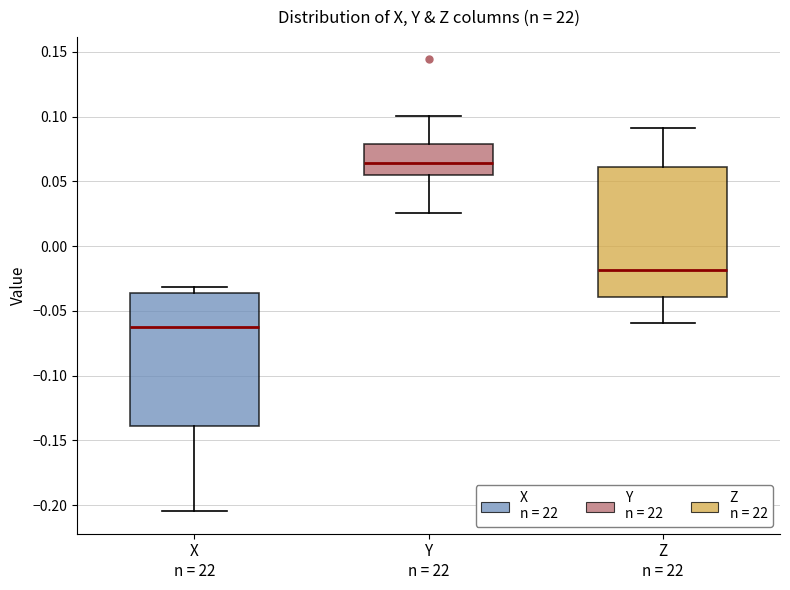

Reading left to right, transcribe this box plot: for each box, give where its median line is, the range the box spans, and where its two whiskers end, as read against the y-axis. The values are not printed on the chart, so give them approximately, as read against the axis.

X n = 22: median -0.065, box -0.140 to -0.035, whiskers -0.205 to -0.030
Y n = 22: median 0.065, box 0.055 to 0.080, whiskers 0.025 to 0.100
Z n = 22: median -0.020, box -0.040 to 0.060, whiskers -0.060 to 0.090